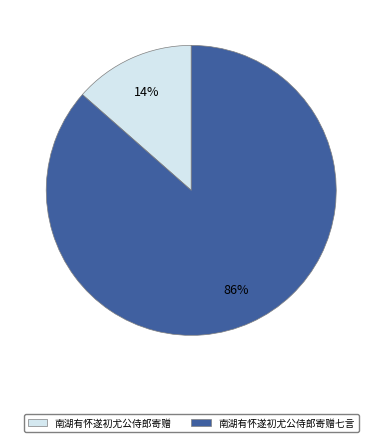

Combined, do 南湖有怀遂初尤公侍郎寄赠七言 and 南湖有怀遂初尤公侍郎寄赠 account for over 50%?

Yes